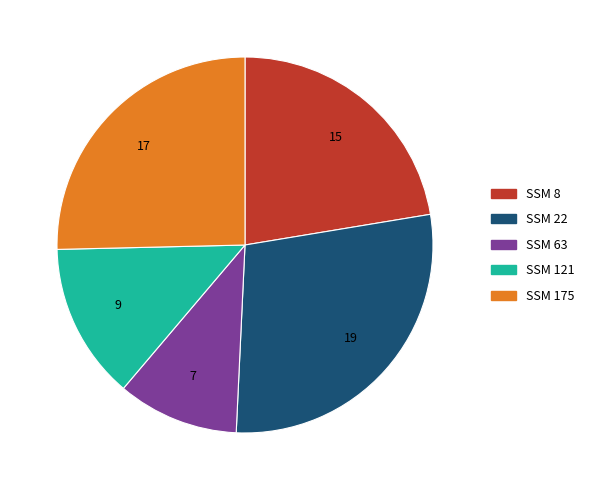

Between SSM 8 and SSM 121, which is larger?

SSM 8